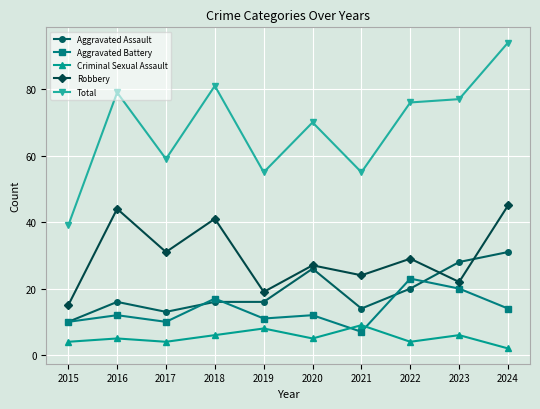

What is the value of the Aggravated Battery point at the 1st from the left?

10